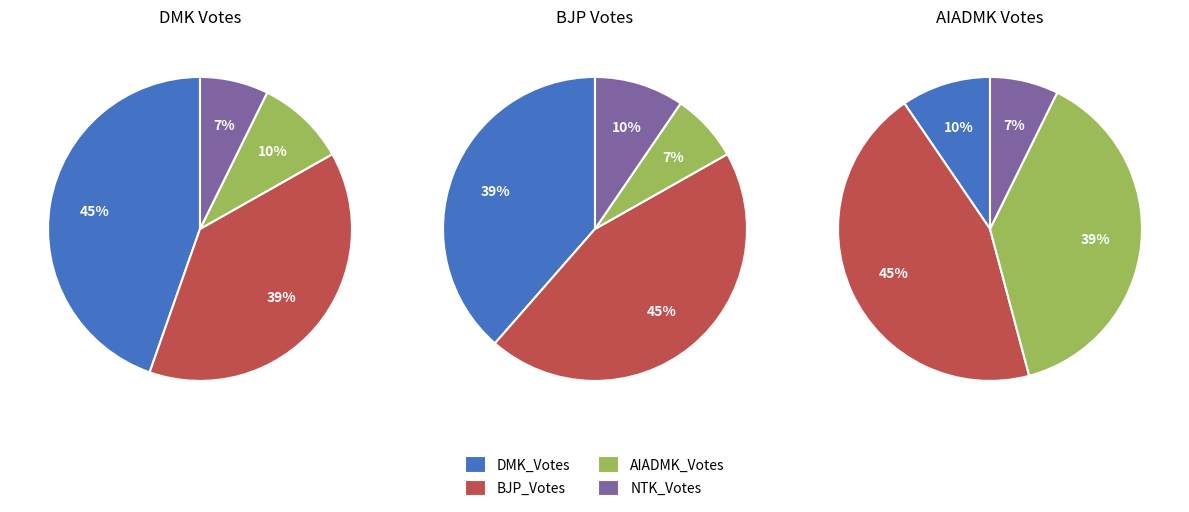

Which category has the biggest portion of the pie?

BJP_Votes